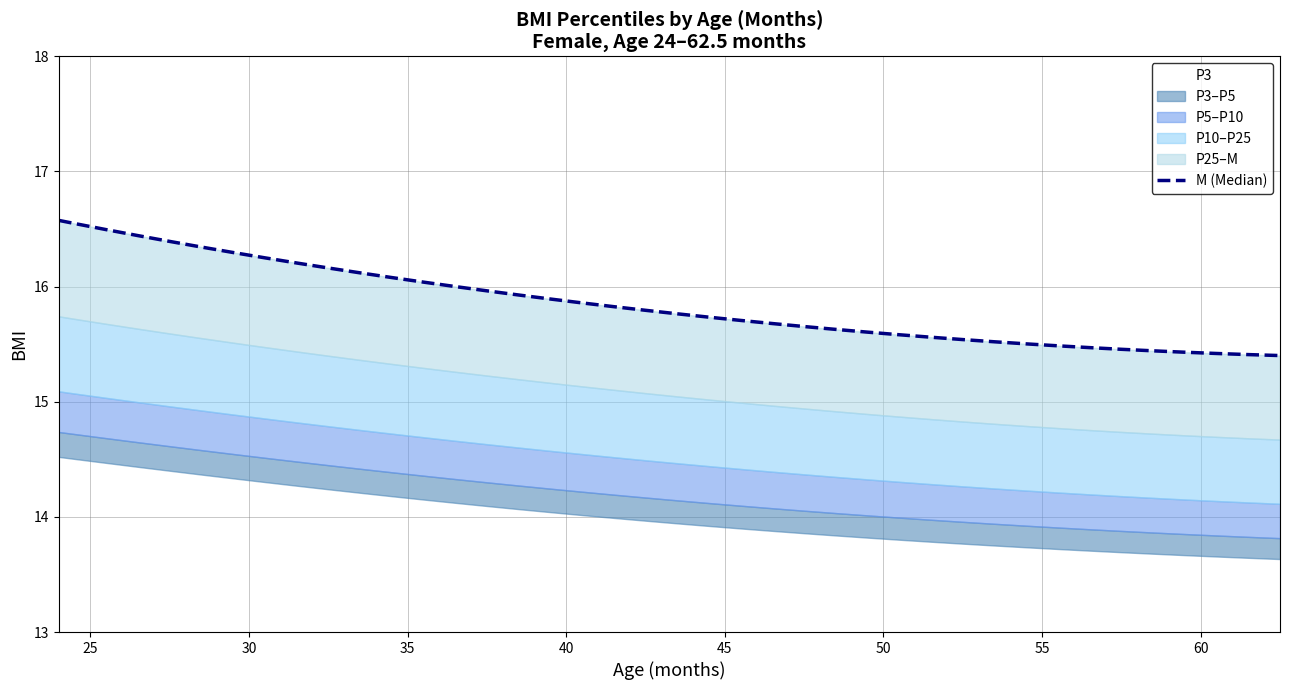

What is the difference between the maximum and minimum values?

1.2